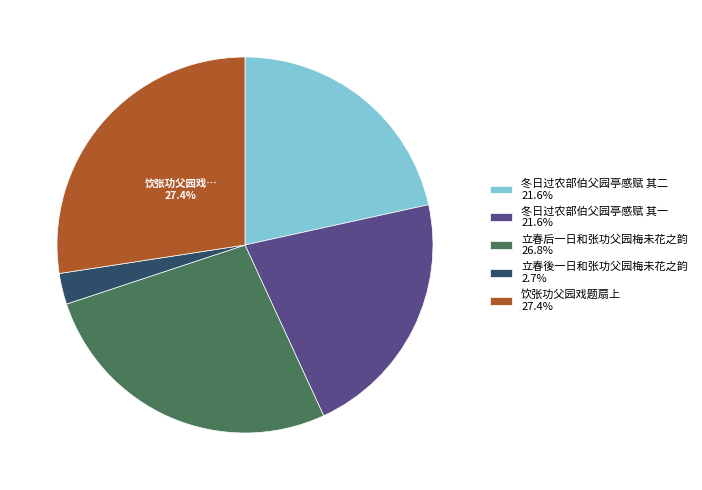

What percentage is the 饮张功父园戏题扇上 slice, to the nearest percent?

27%